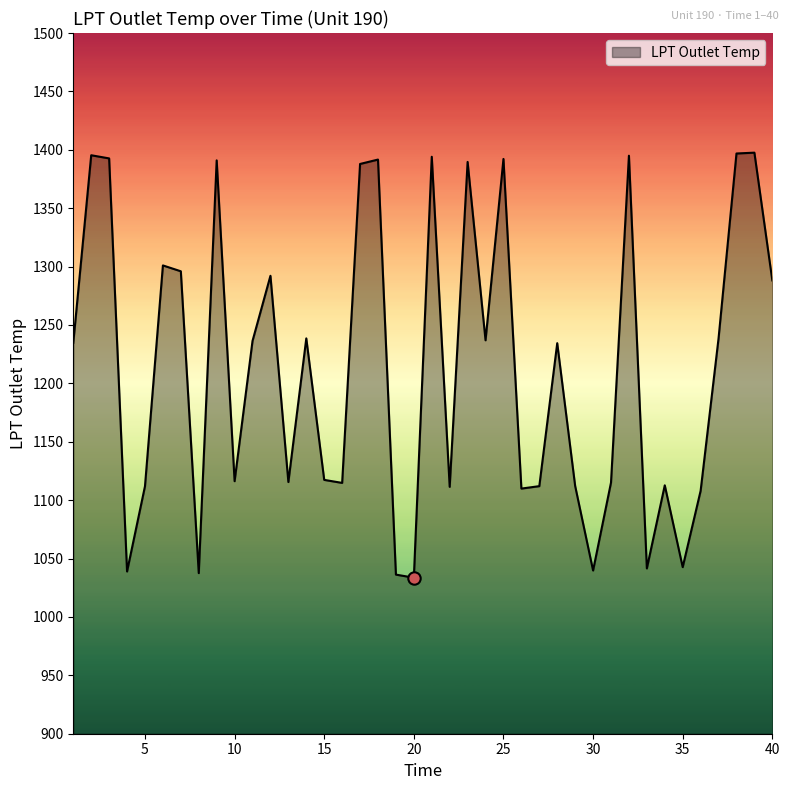

What is the greatest value displayed?

1397.6